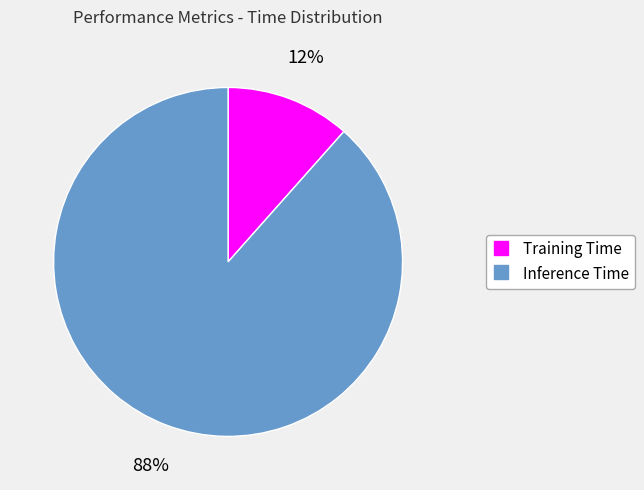

To the nearest percent, what is the combined percentage of Training Time and Inference Time?

100%